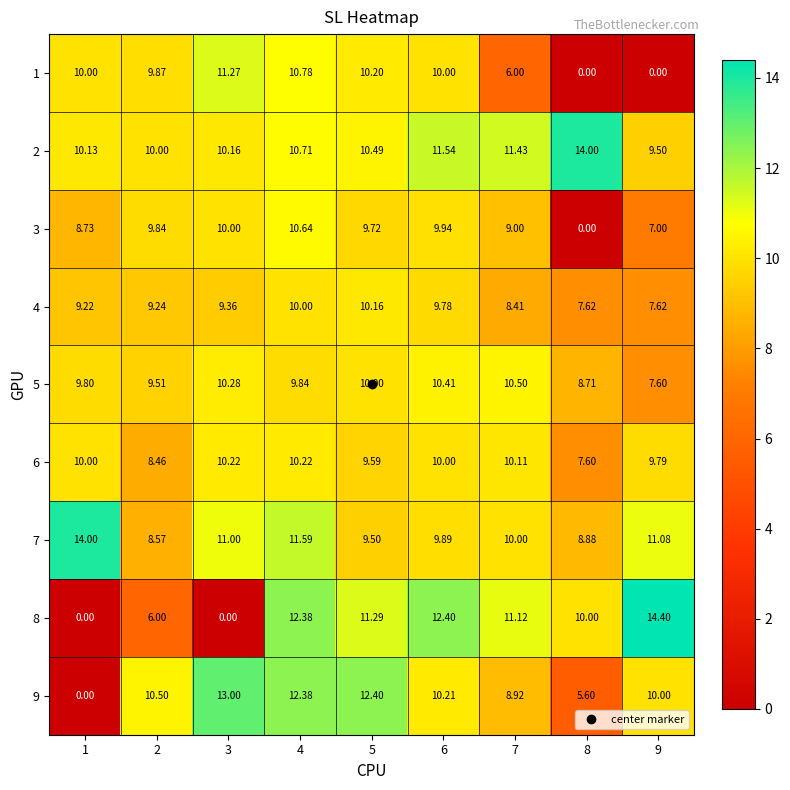

Is the value of 3 at 8 greater than the value of 6 at 1?

No